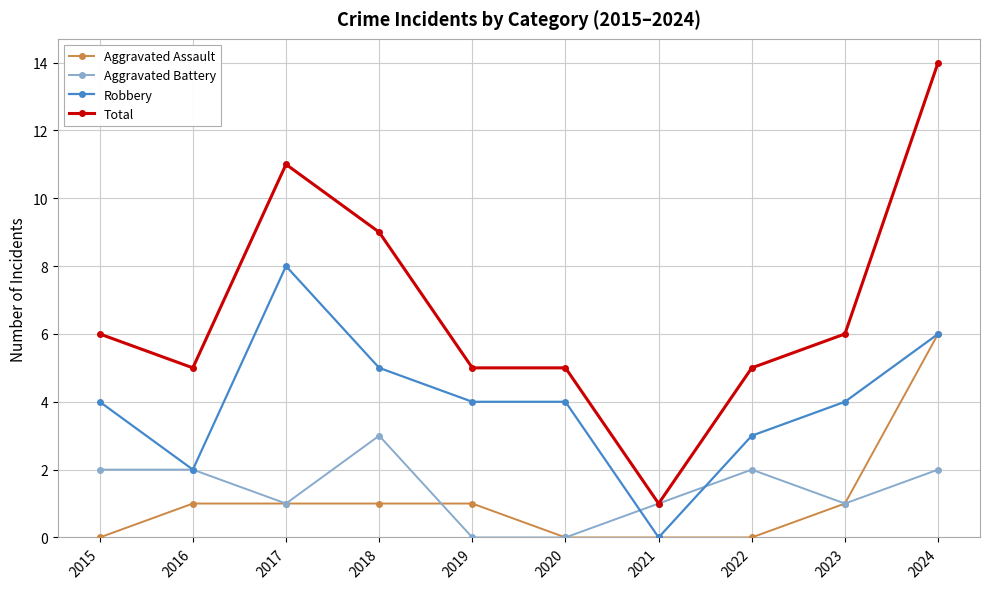

Read the Total value at 2023.

6